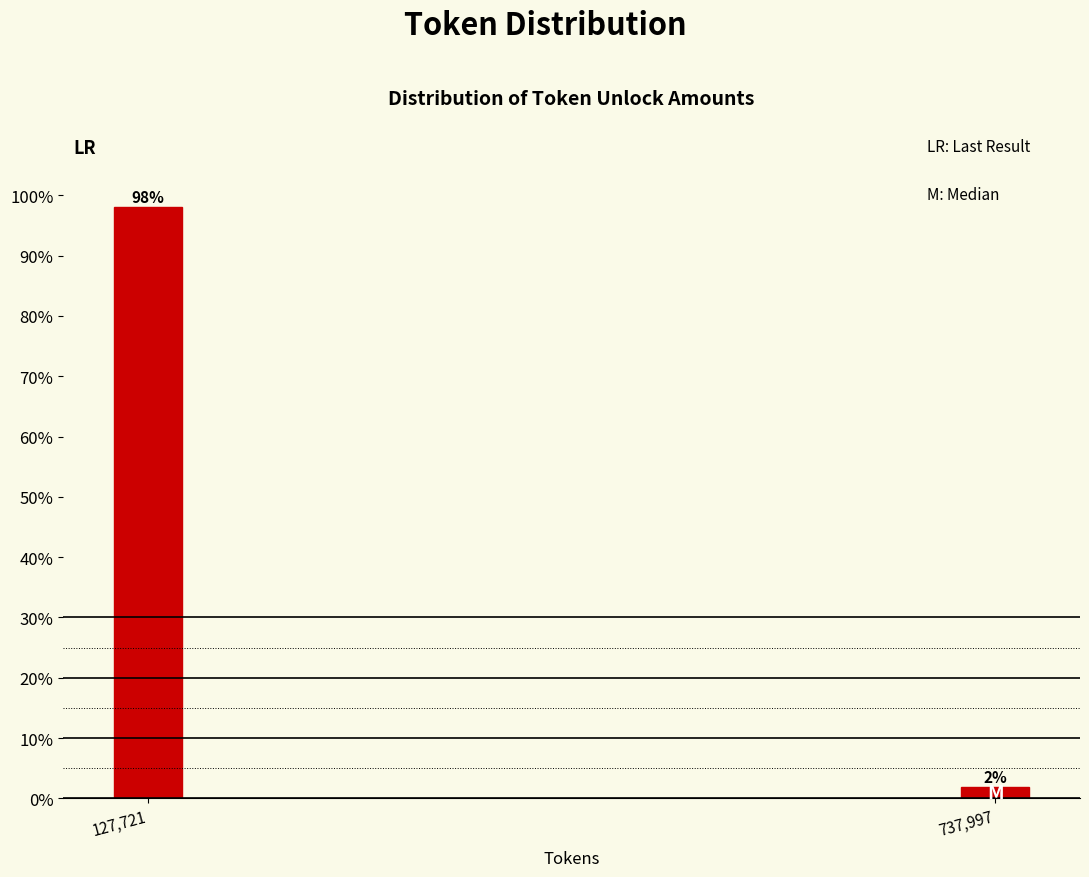

Which has a higher value, 737,997 or 127,721?

127,721